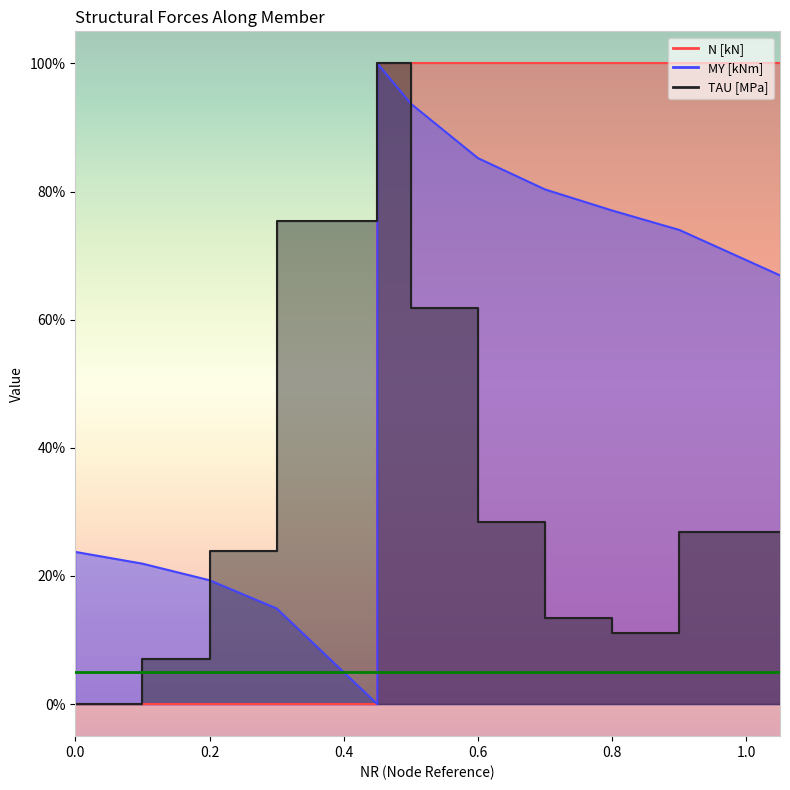

List the series in order of their peak value, highest first.

N [kN], MY [kNm], TAU [MPa]